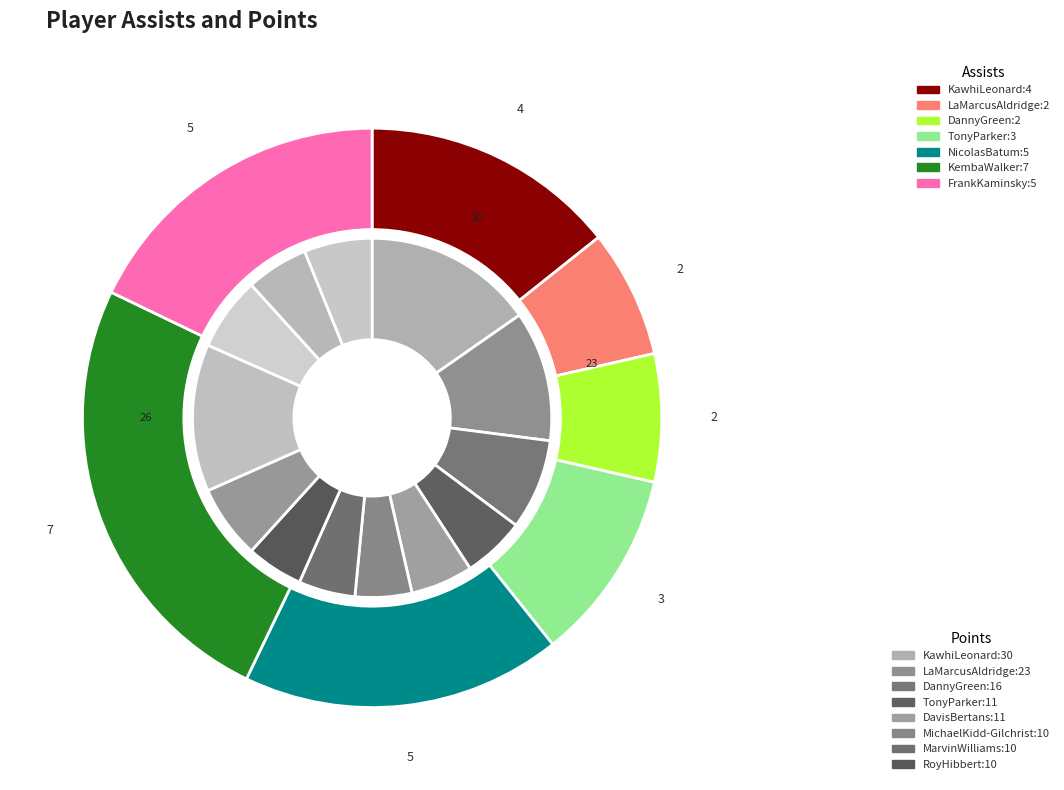

Combined, what portion of the pie is 5 and 10?

17.9%